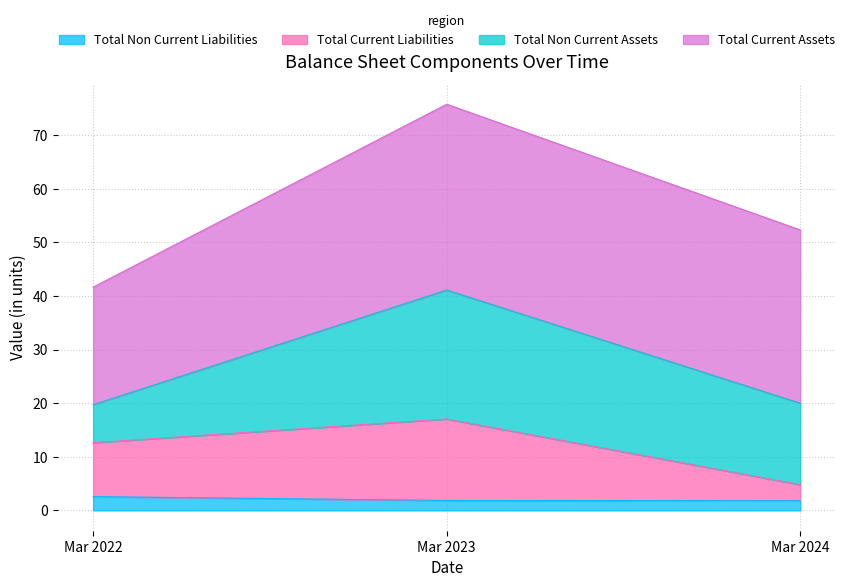

What is the lowest value of the Total Non Current Liabilities series?

1.8